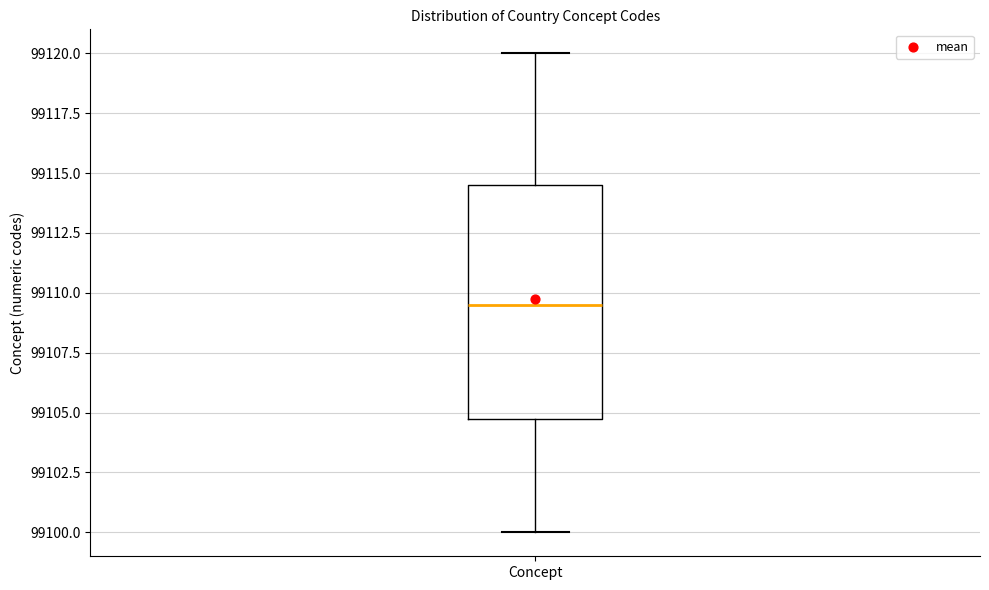

Where is the lower edge of the box for Concept on the y-axis? The values are not printed on the chart, so give them approximately, as read against the axis.

99105.0